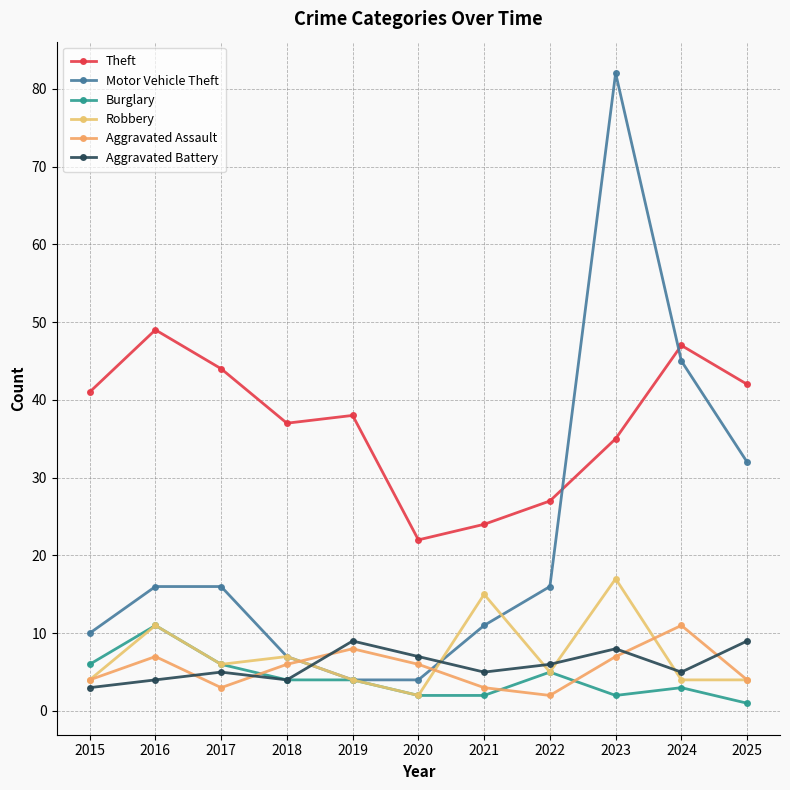

How many lines are shown in the chart?

6